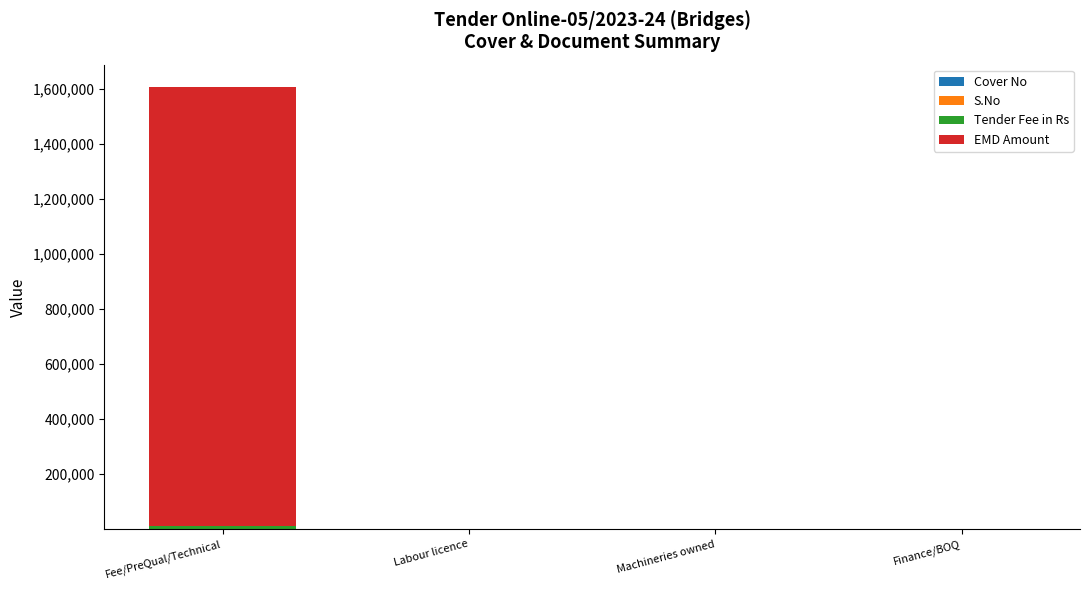

List the labels in order of S.No value, smallest first.

Fee/PreQual/Technical, Finance/BOQ, Labour licence, Machineries owned